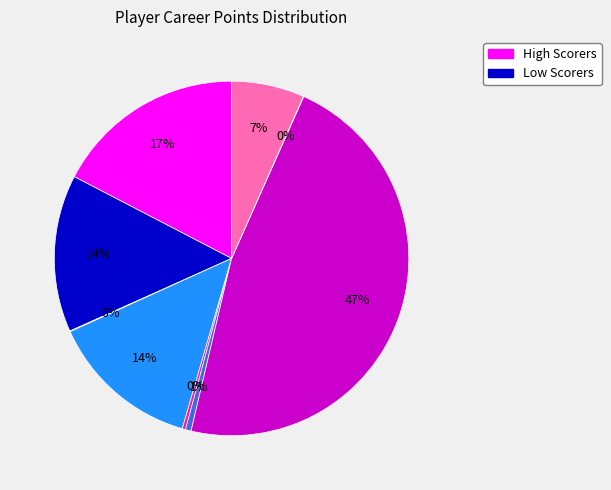

Count the number of slices in the pie.

9